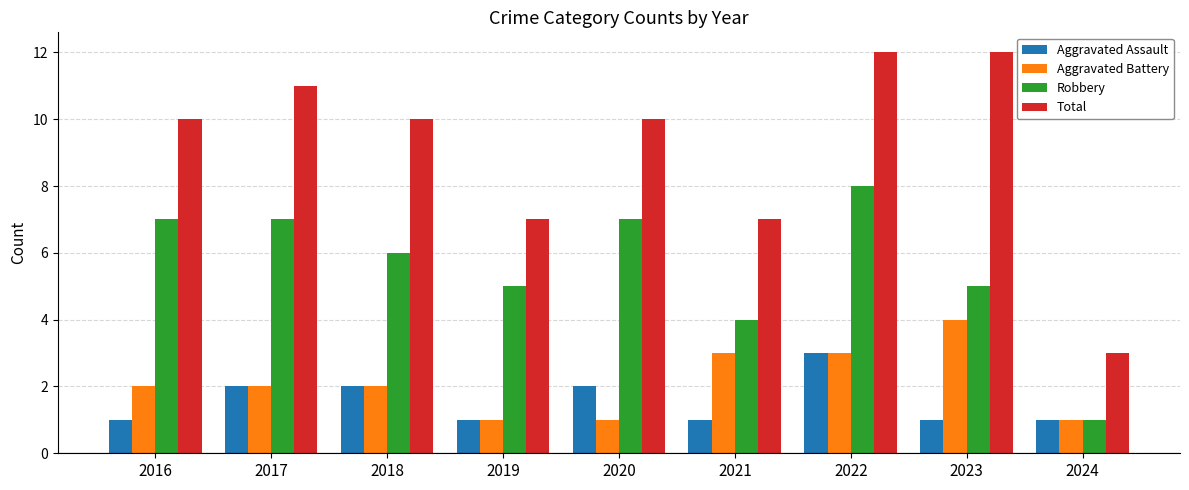

What value does the Aggravated Battery series have at 2021?

3